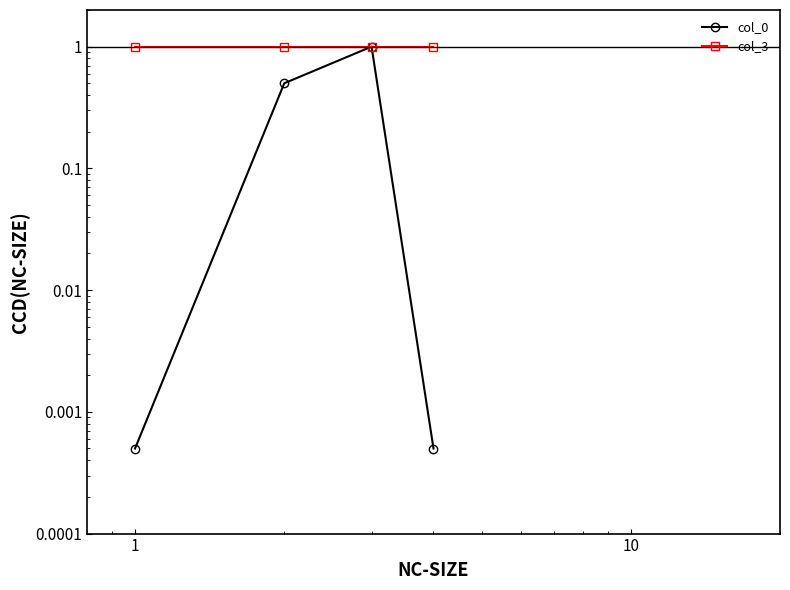

The value of col_3 at 10 is 0.4. True or false?

False